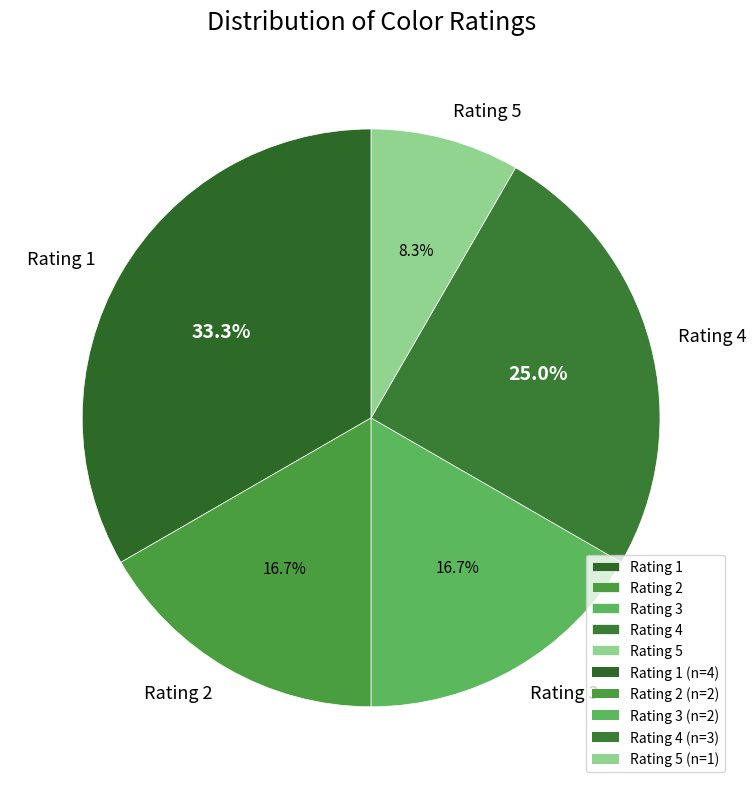

What is the largest slice in the pie chart?

Rating 1